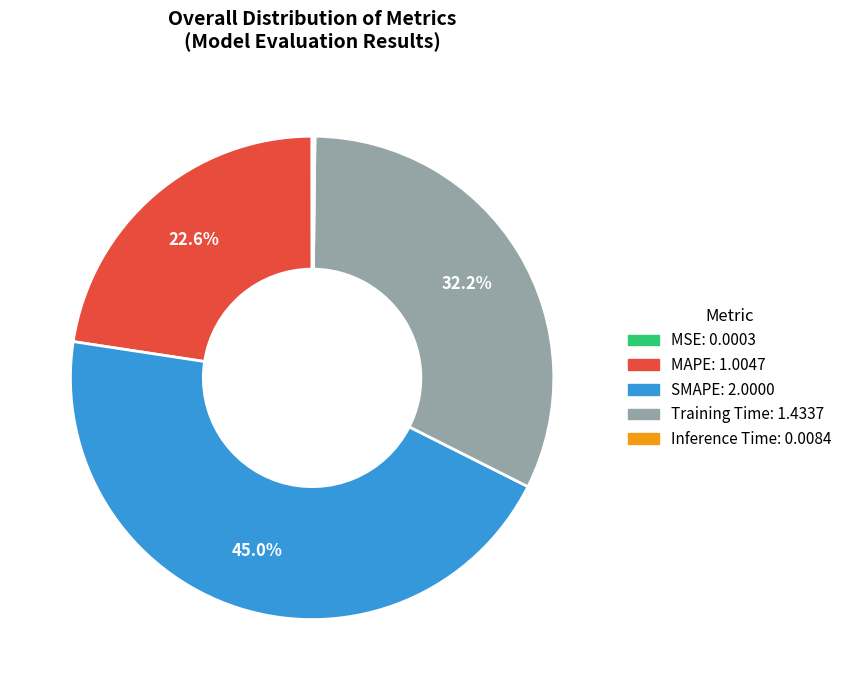

What is the ratio of the value at SMAPE to the value at MAPE?

2.0